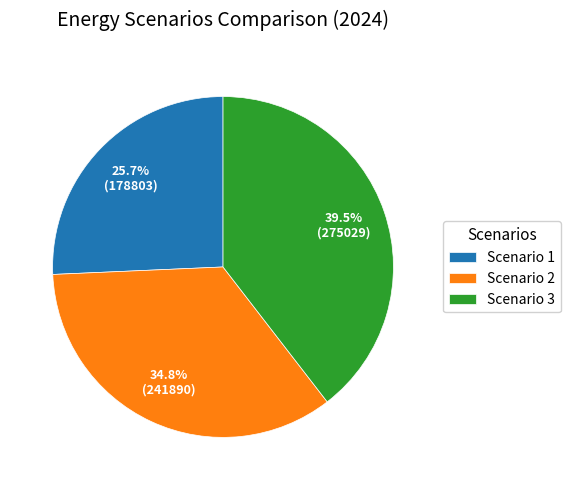

Between Scenario 1 and Scenario 3, which is larger?

Scenario 3